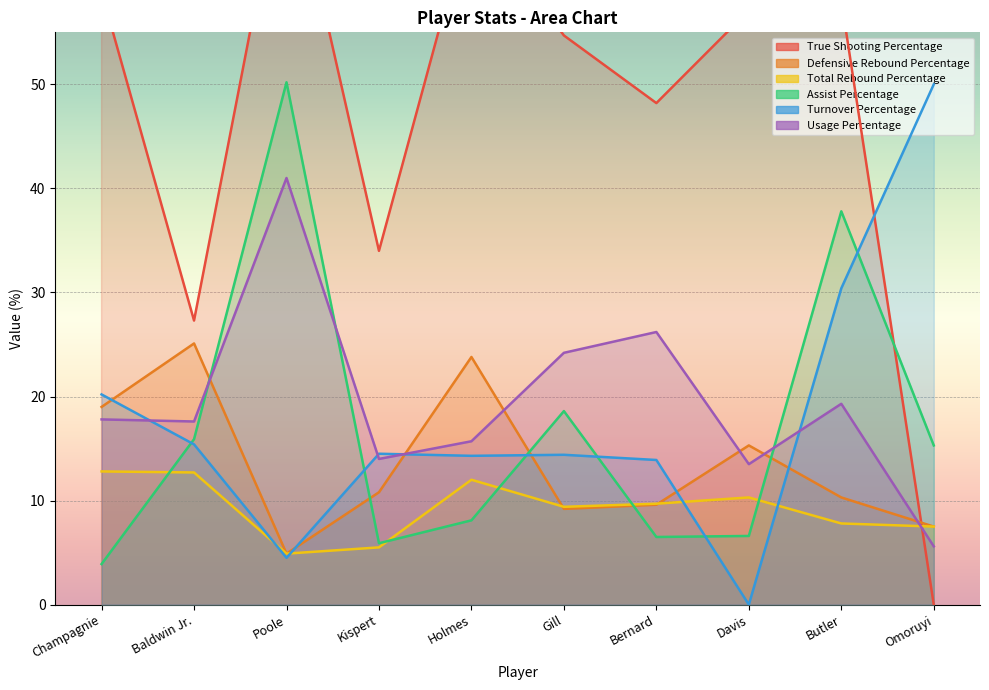

Between which two adjacent categories do Turnover Percentage and True Shooting Percentage first intersect?

Butler and Omoruyi